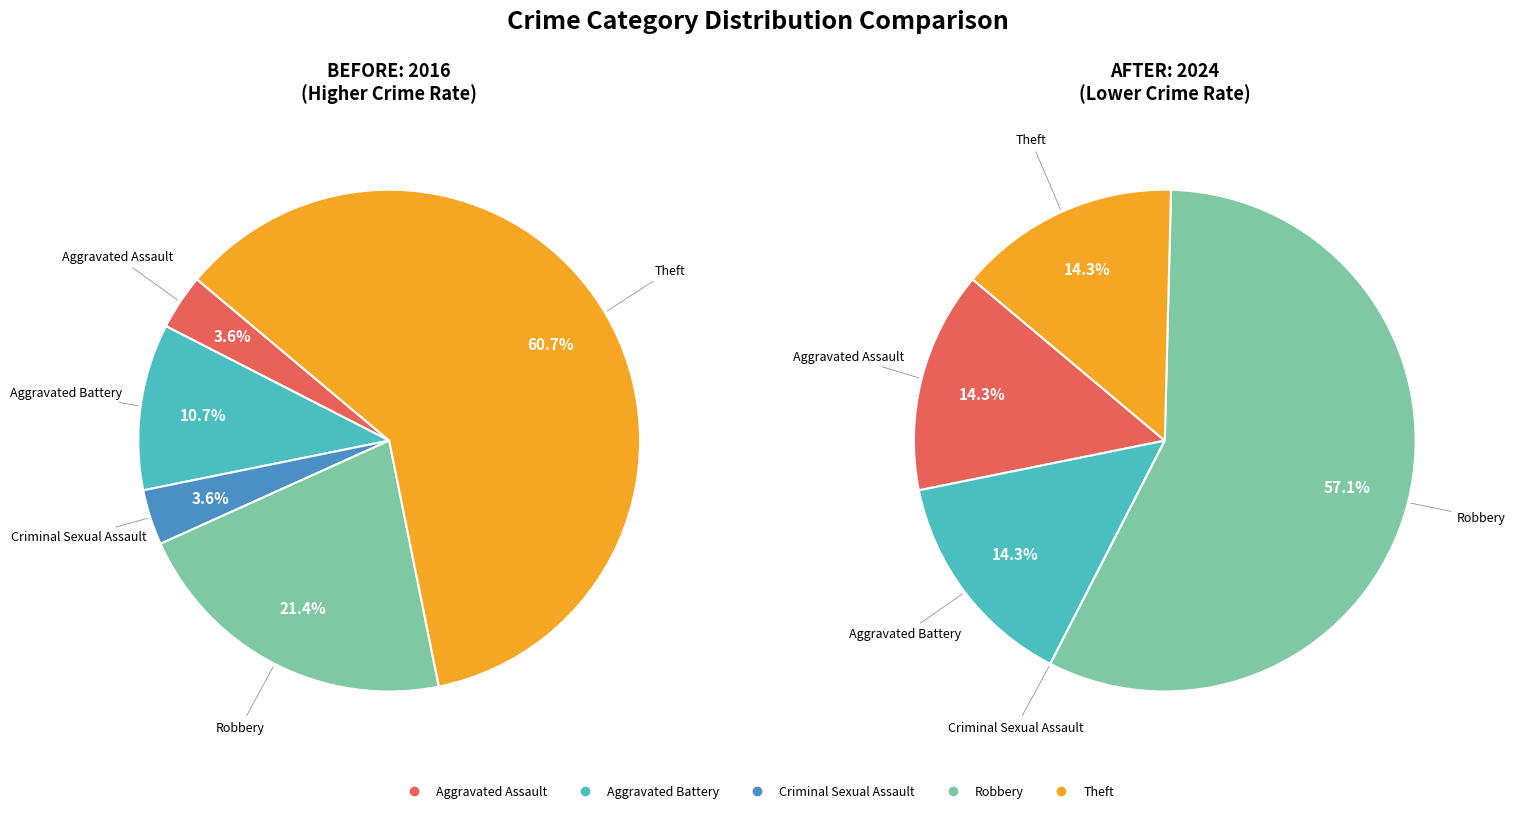

Which slice is the smallest?

Criminal Sexual Assault